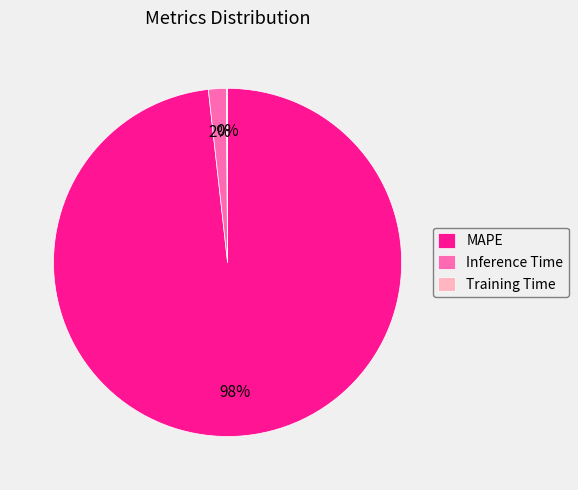

Which category accounts for the majority?

MAPE